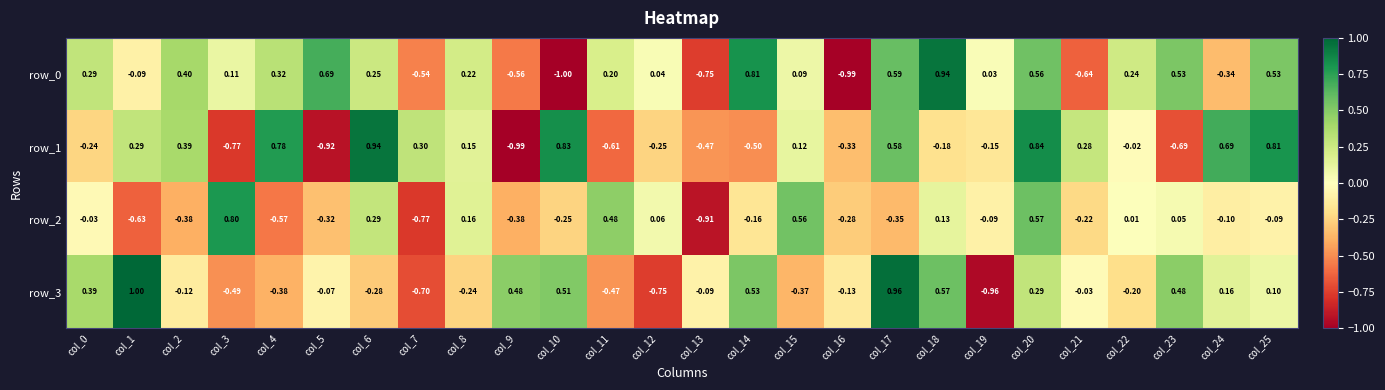

Read the row_2 value at col_5.

-0.3